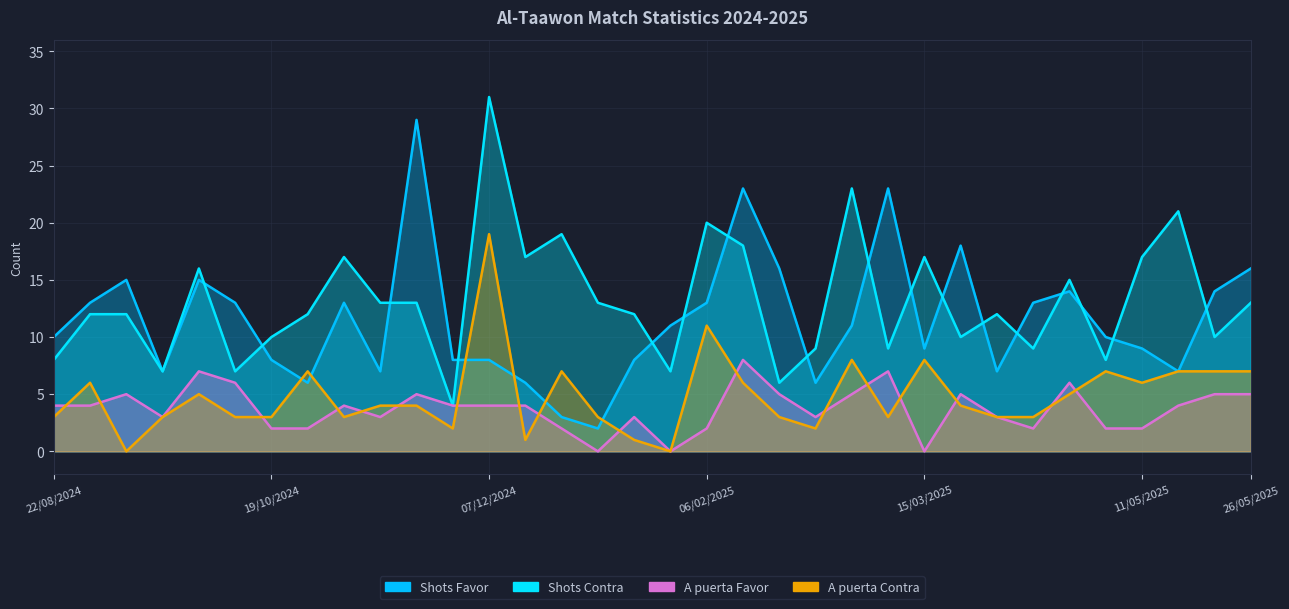

Which series has the largest range (max minus min)?

Shots Favor